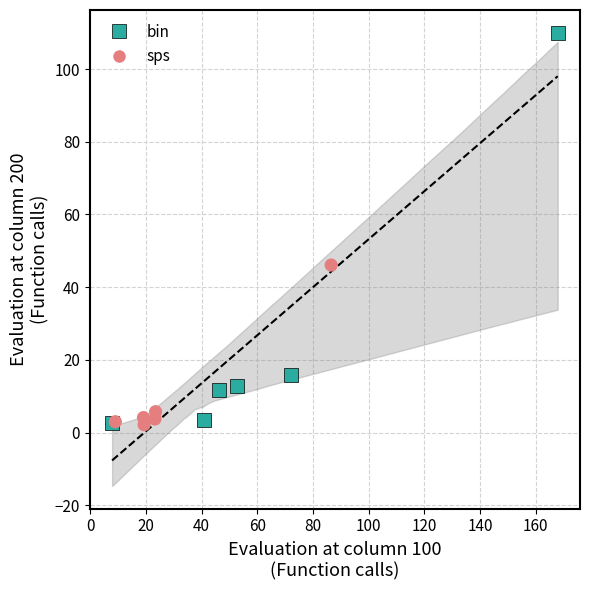

Which series contains the highest Y value?

bin